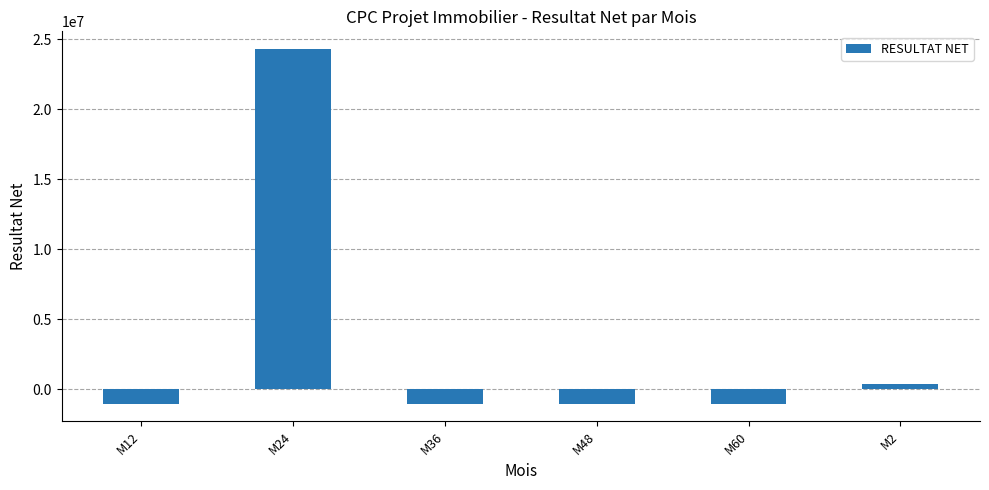

How many bars are there in total?

6